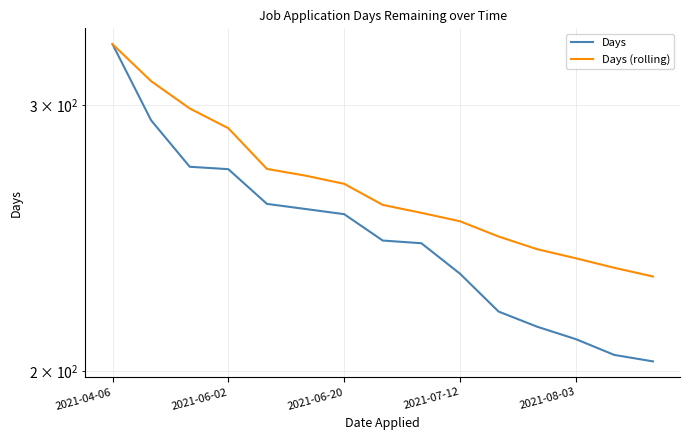

Rank the categories by Days (rolling) value from highest to lowest.

2021-04-06, 2021-06-02, 2021-06-20, 2021-07-12, 2021-08-03, 5, 6, 7, 8, 9, 10, 11, 12, 13, 14